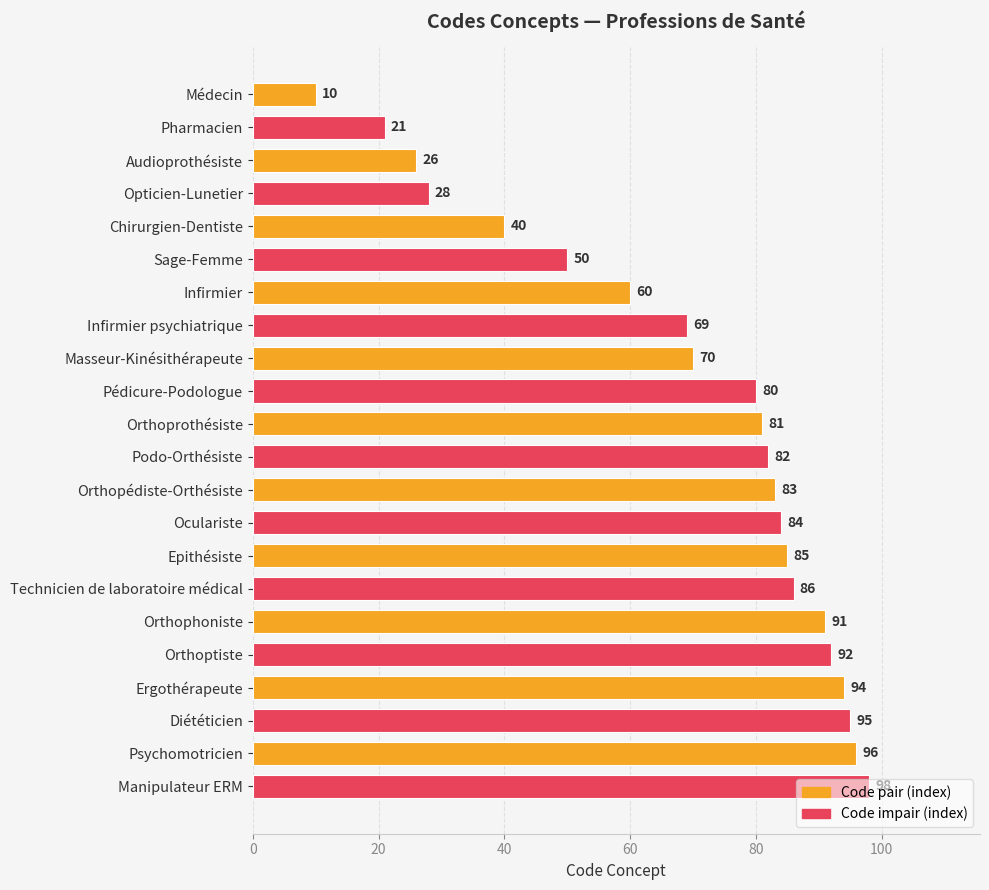

At which category does the chart reach its peak across all series?

Manipulateur ERM